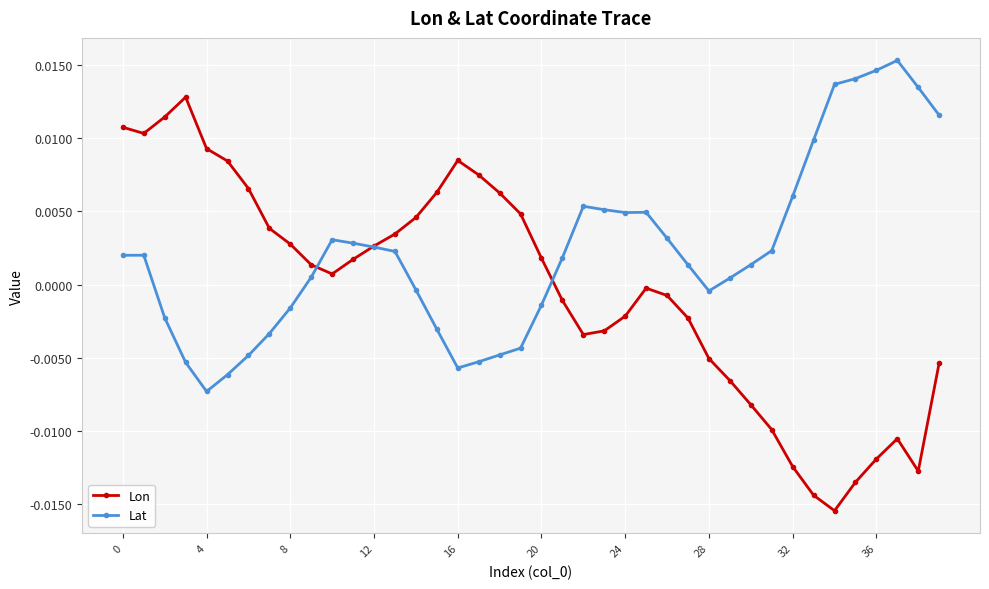

Which series has the widest spread of values?

Lon